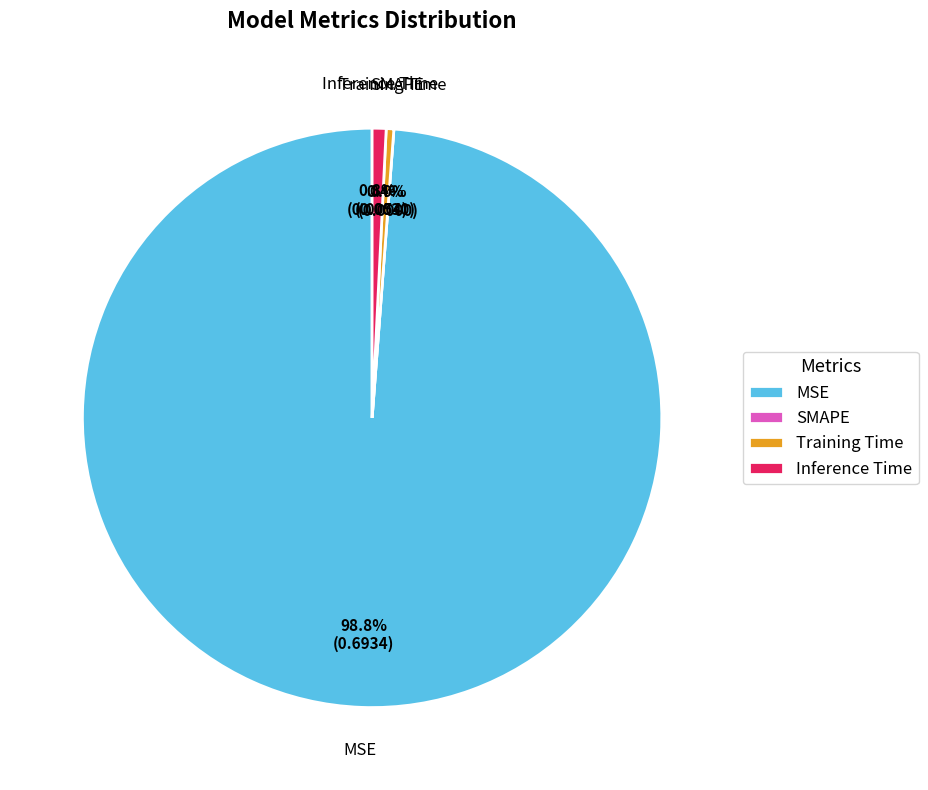

To the nearest percent, what portion does MSE represent?

99%